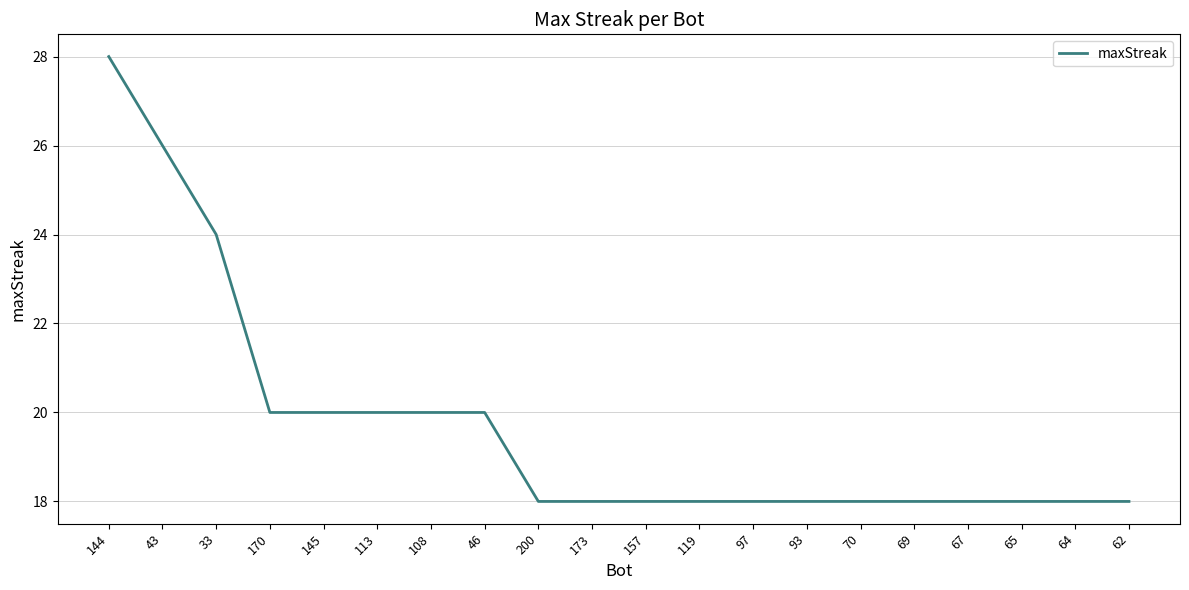

What is the average value?

20